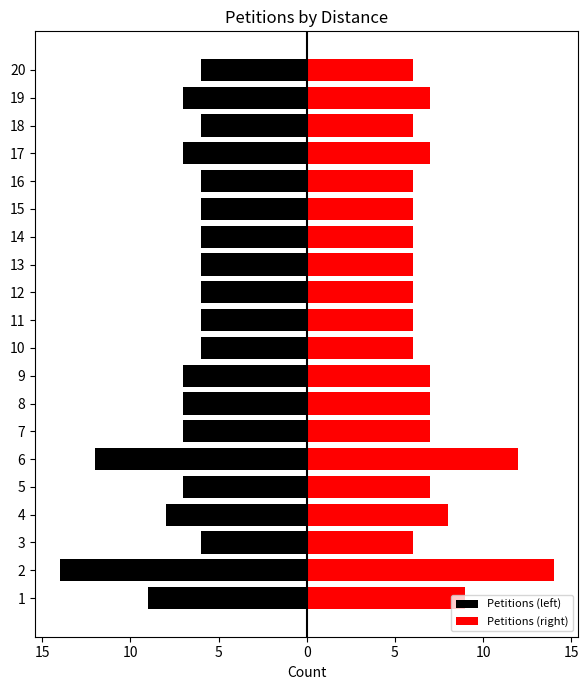

Which series changed the most between 9 and 13?

Petitions (left)